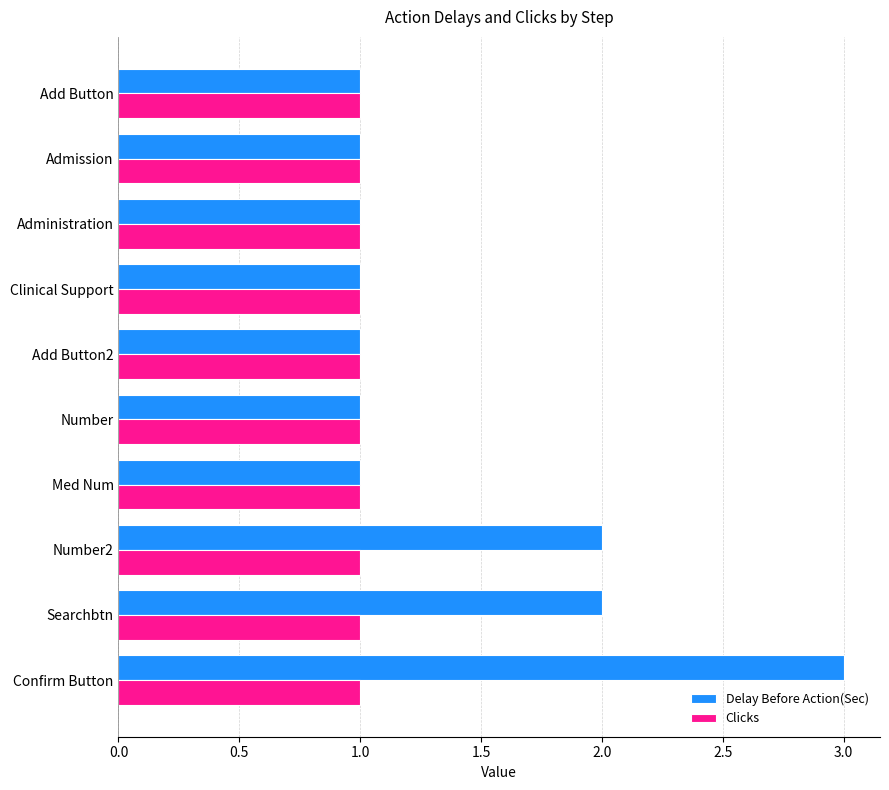

Which series has the largest total across all categories?

Delay Before Action(Sec)